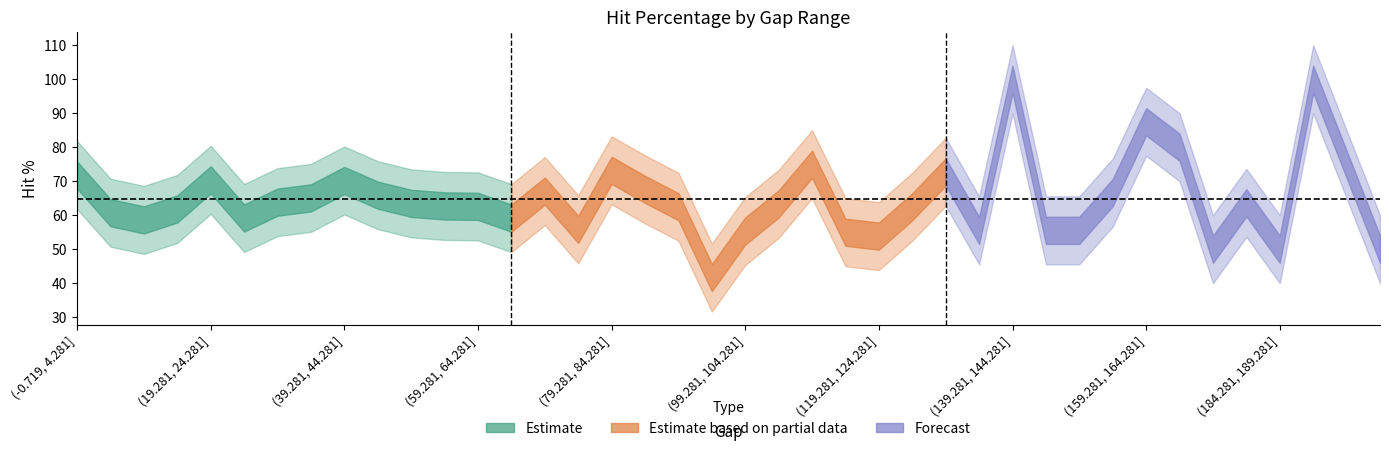

What is the sum of the values at (129.281, 134.281] and (134.281, 139.281]?

128.3